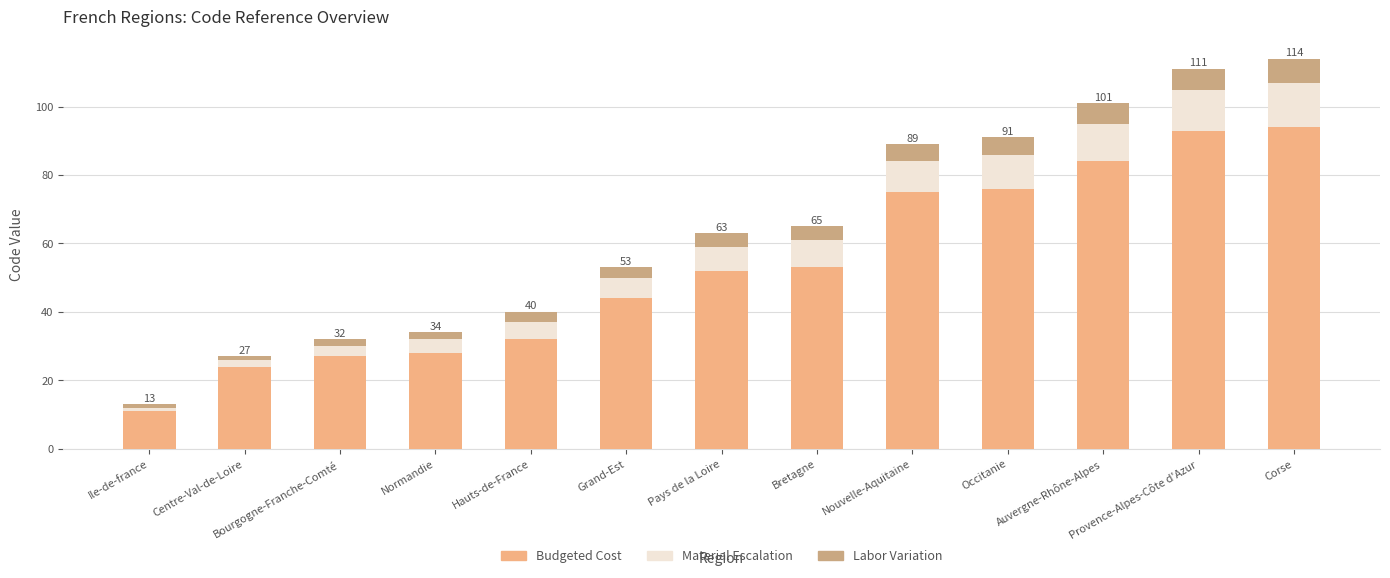

What is the difference between the maximum and second lowest values in the Budgeted Cost series?

70